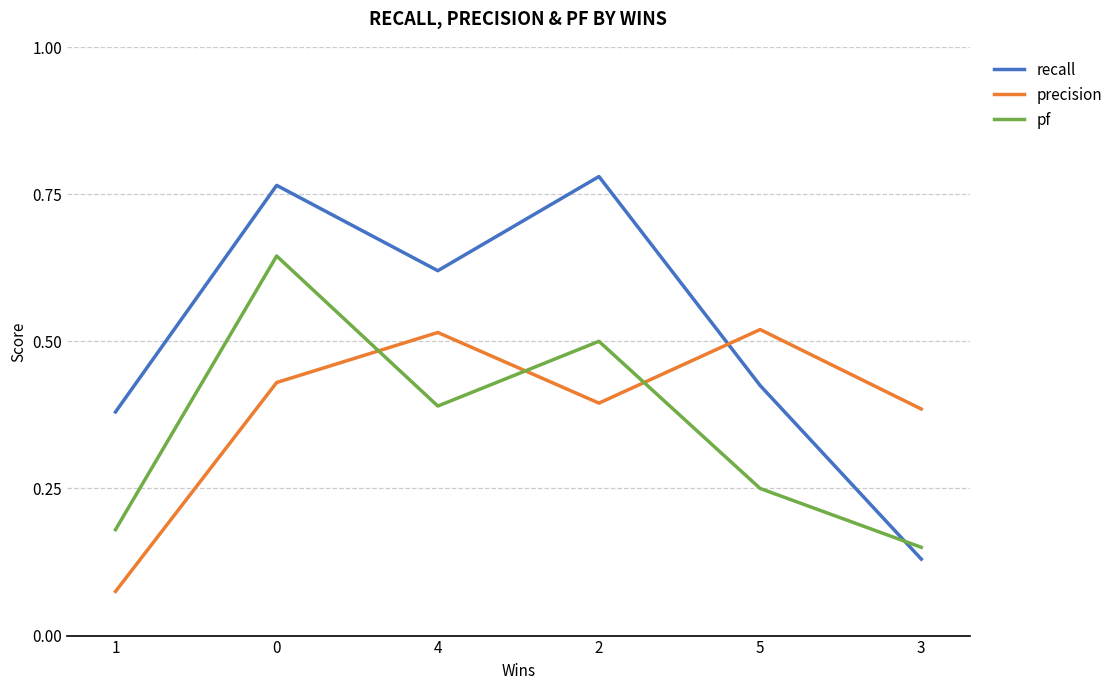

Where is the first local minimum for recall?

4